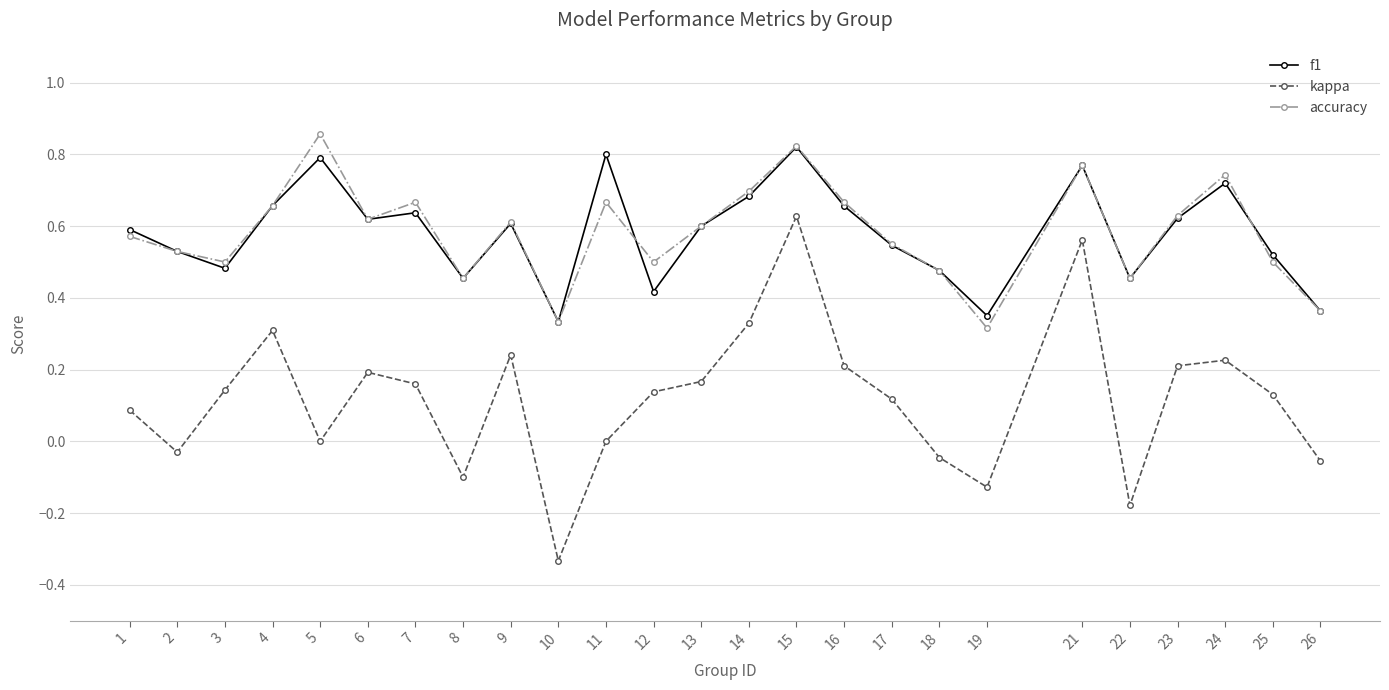

True or false: kappa and f1 intersect in this chart.

False